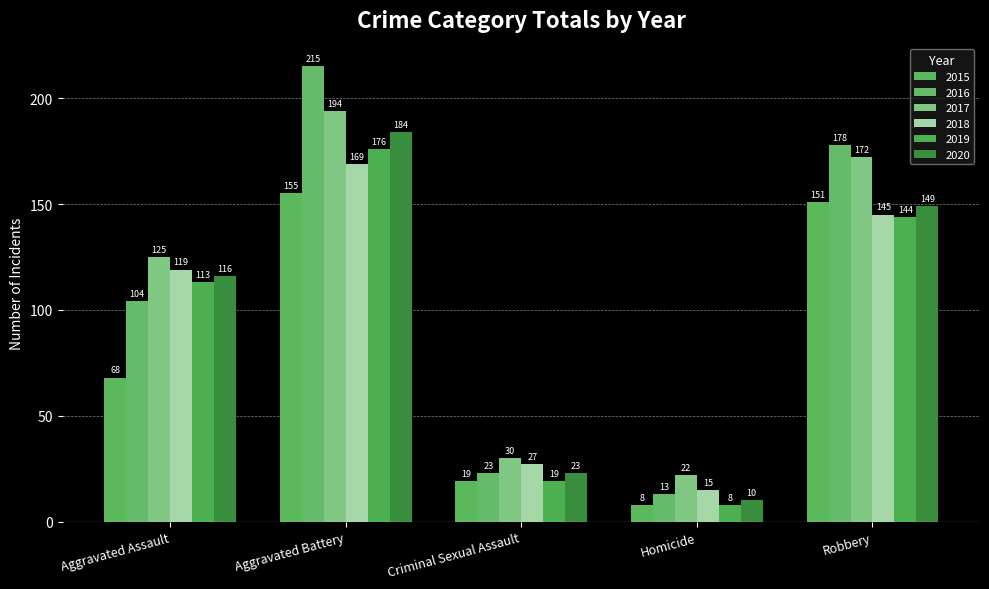

What is the sum of all 2020 values?

482